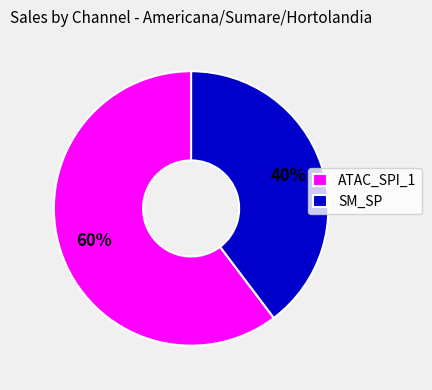

Does any single category account for the majority?

Yes